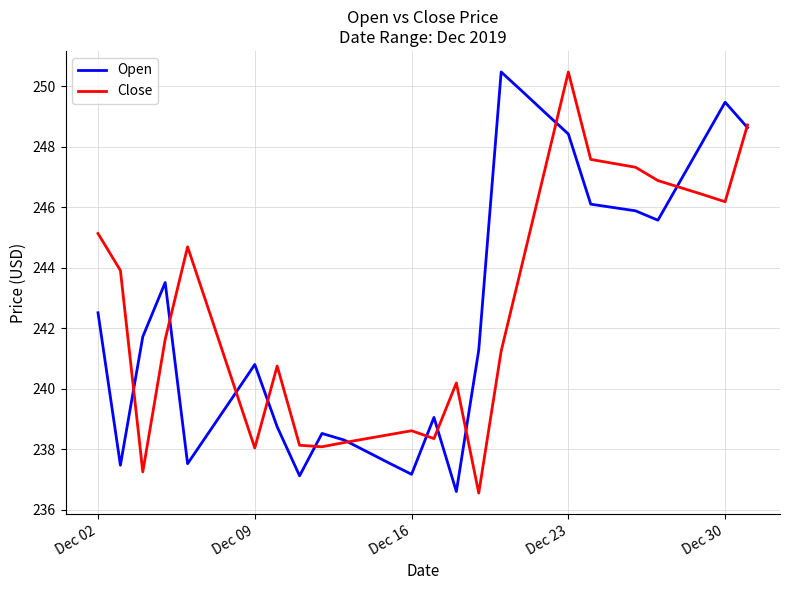

At how many categories does at least one series exceed 249?

5